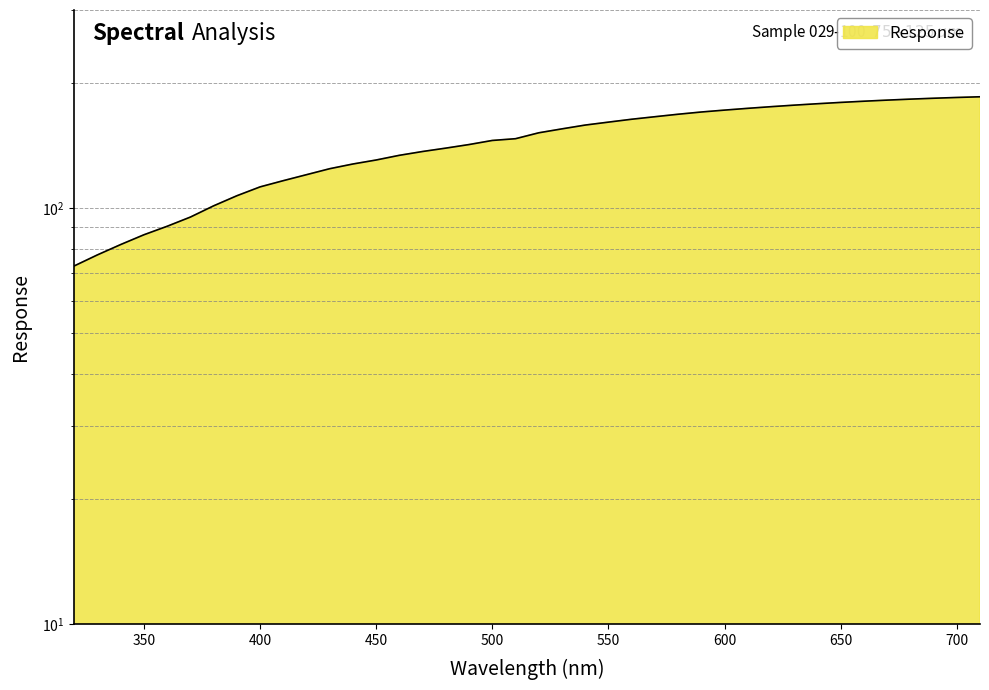

What is the sum of the values at 460.0 and 600.0?

306.4